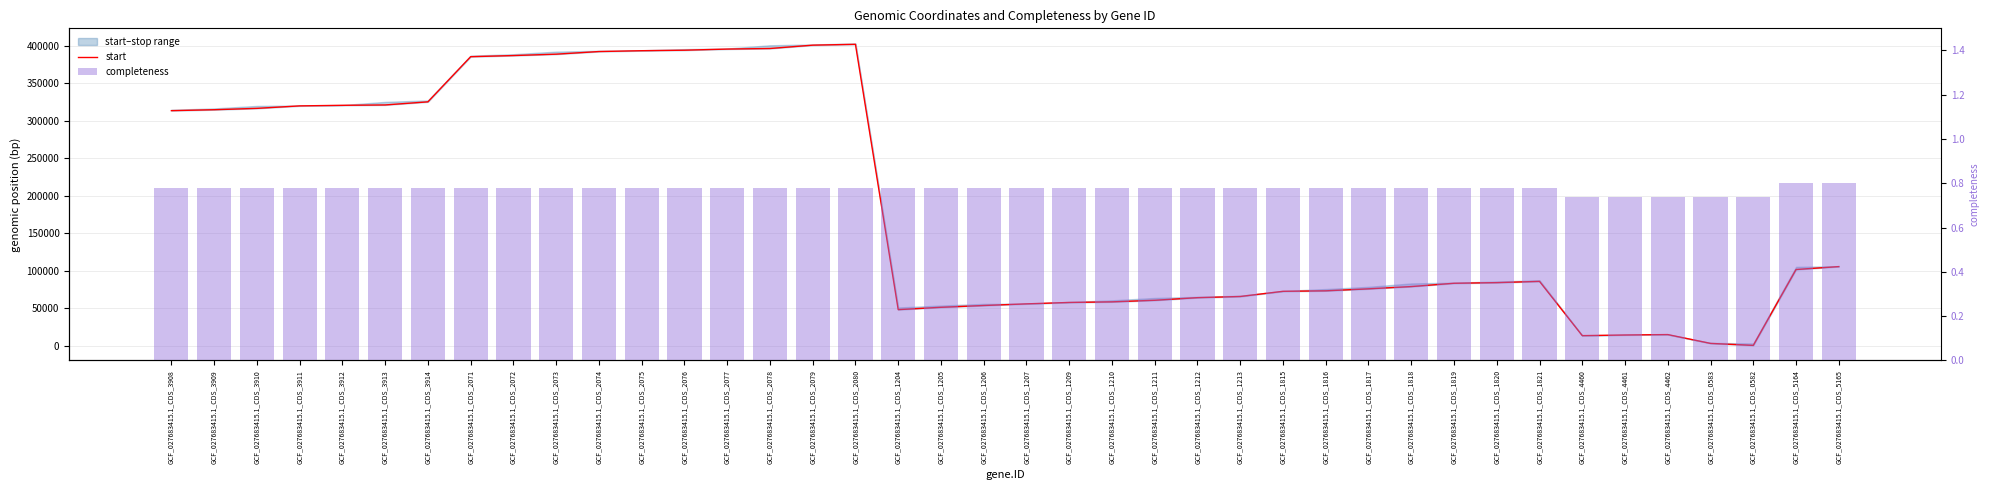

What is the sum of the completeness values at GCF_027683415.1_CDS_2074 and GCF_027683415.1_CDS_1821?

1.6